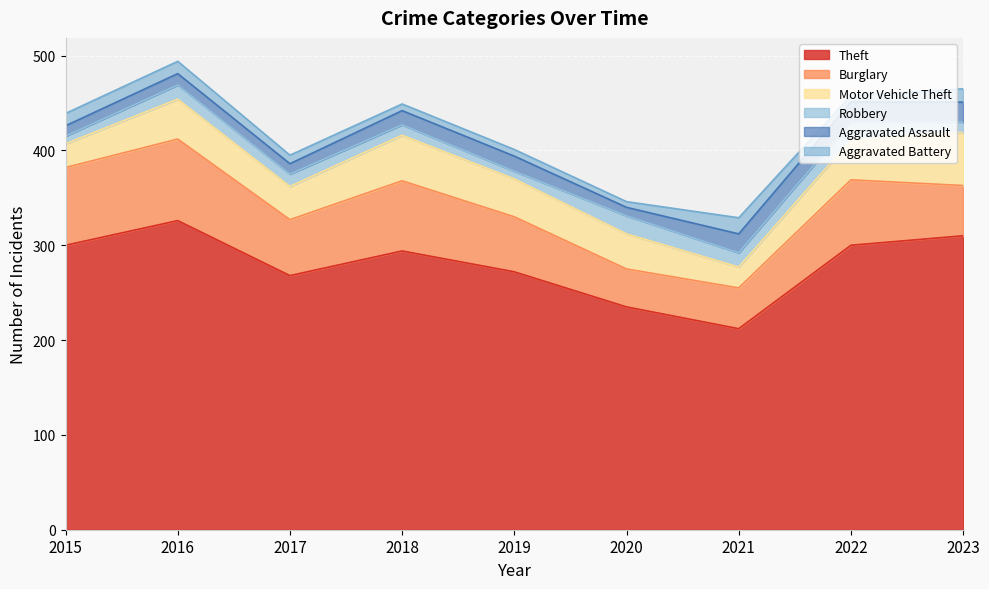

In Motor Vehicle Theft, how many points are higher than both neighbors (excluding endpoints)?

2